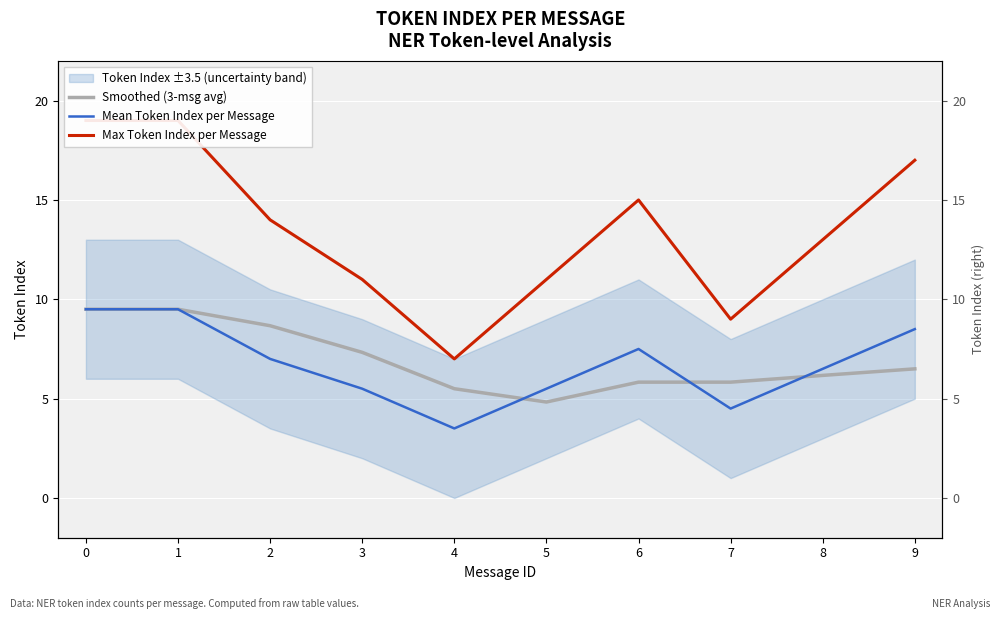

At which category does Mean Token Index per Message reach its first local peak?

6